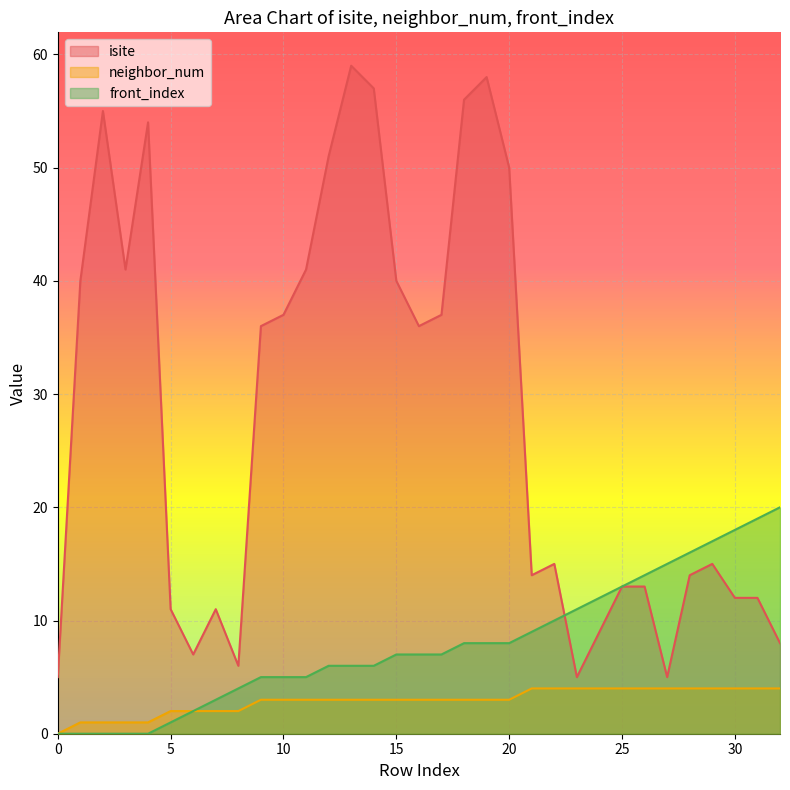

How many lines are shown in the chart?

3